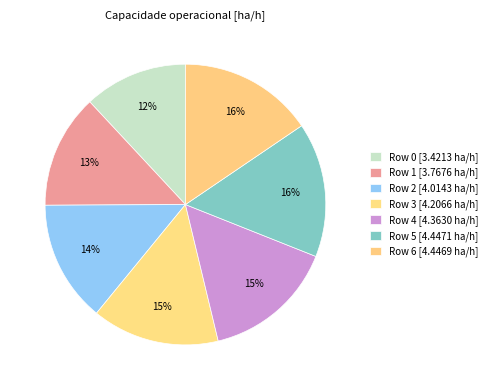

How many segments does this pie chart have?

7